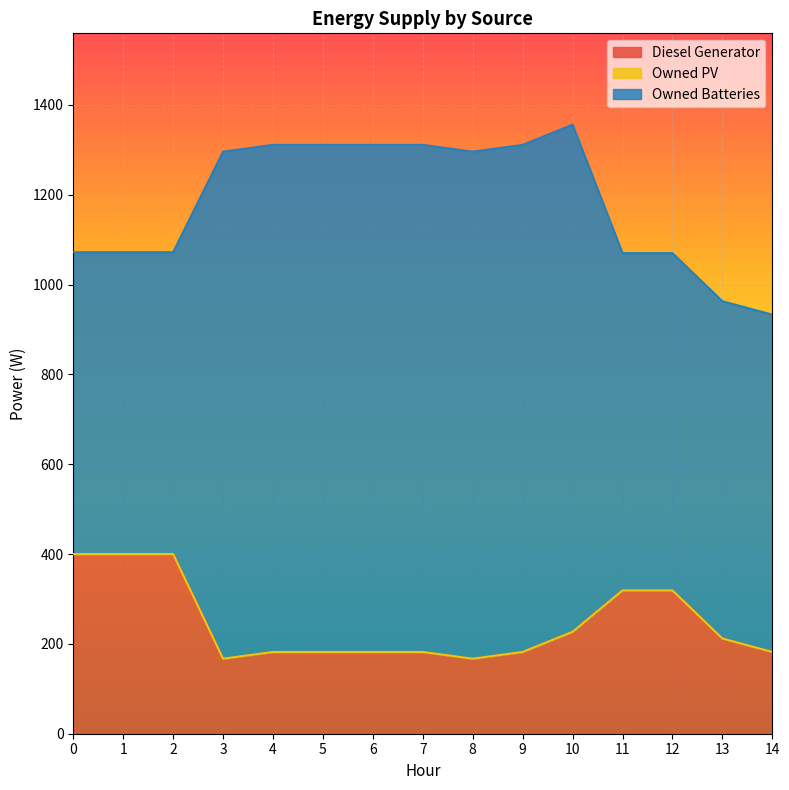

Reading left to right, transcribe all the data shown in this chart.

Diesel Generator: 0=400	1=400	2=400	3=167	4=182	5=182	6=182	7=182	8=167	9=182	10=227	11=319	12=319	13=212	14=182
Owned PV: 0=0	1=0	2=0	3=0	4=0	5=0	6=0	7=0	8=0	9=0	10=0	11=0	12=0	13=0	14=0
Owned Batteries: 0=672	1=672	2=672	3=1129	4=1129	5=1129	6=1129	7=1129	8=1129	9=1129	10=1129	11=751	12=751	13=751	14=751